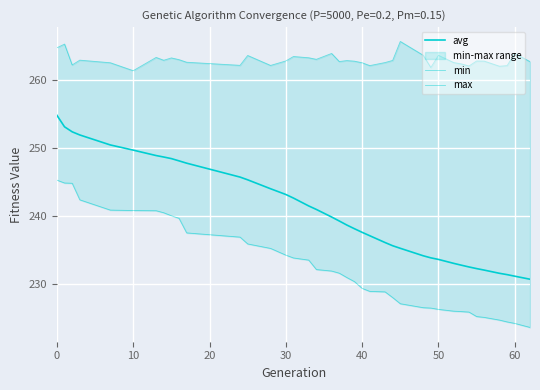

Which series has the widest spread of values?

avg